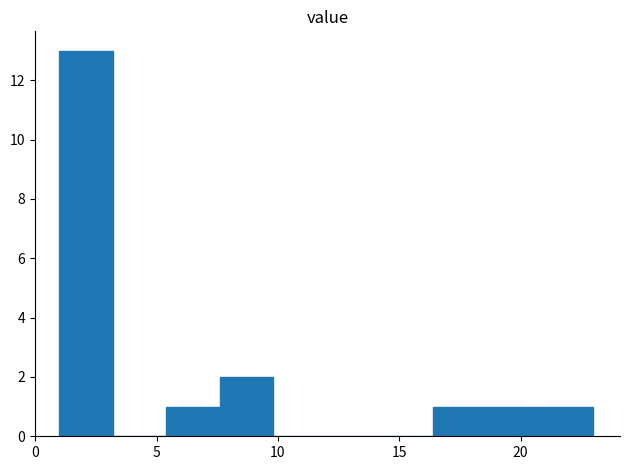

What is the height of the bar covering 1.0 to 3.2 on the x-axis? Neither the bar edges nor the heights are printed on the chart, so give them approximately, as read against the axes.

13